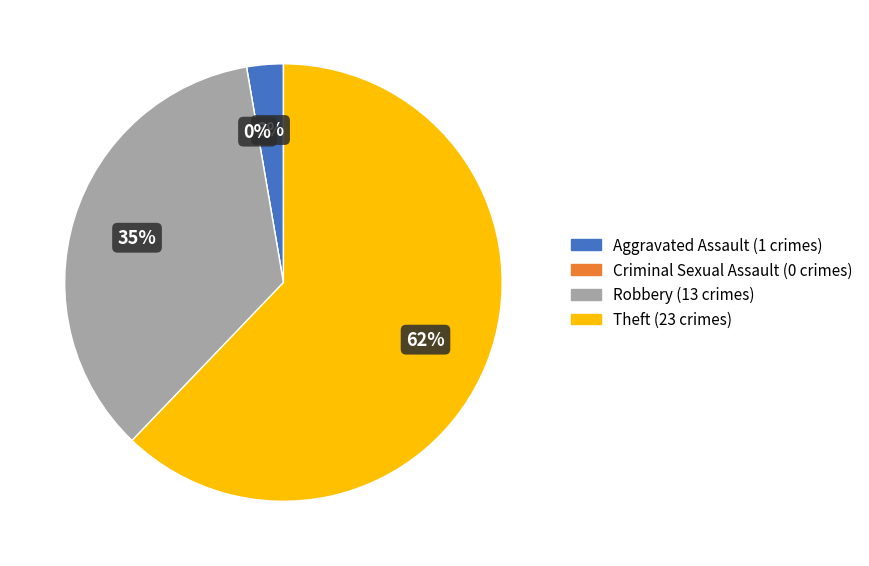

To the nearest percent, what portion does Robbery represent?

35%